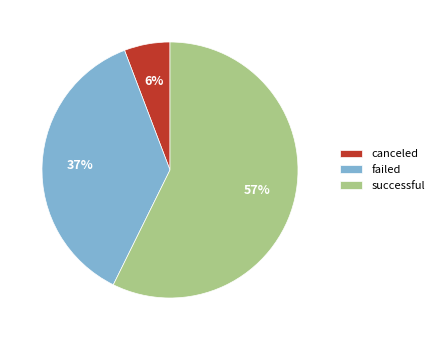

Approximately how many times larger is the value at canceled compared to failed?

0.2